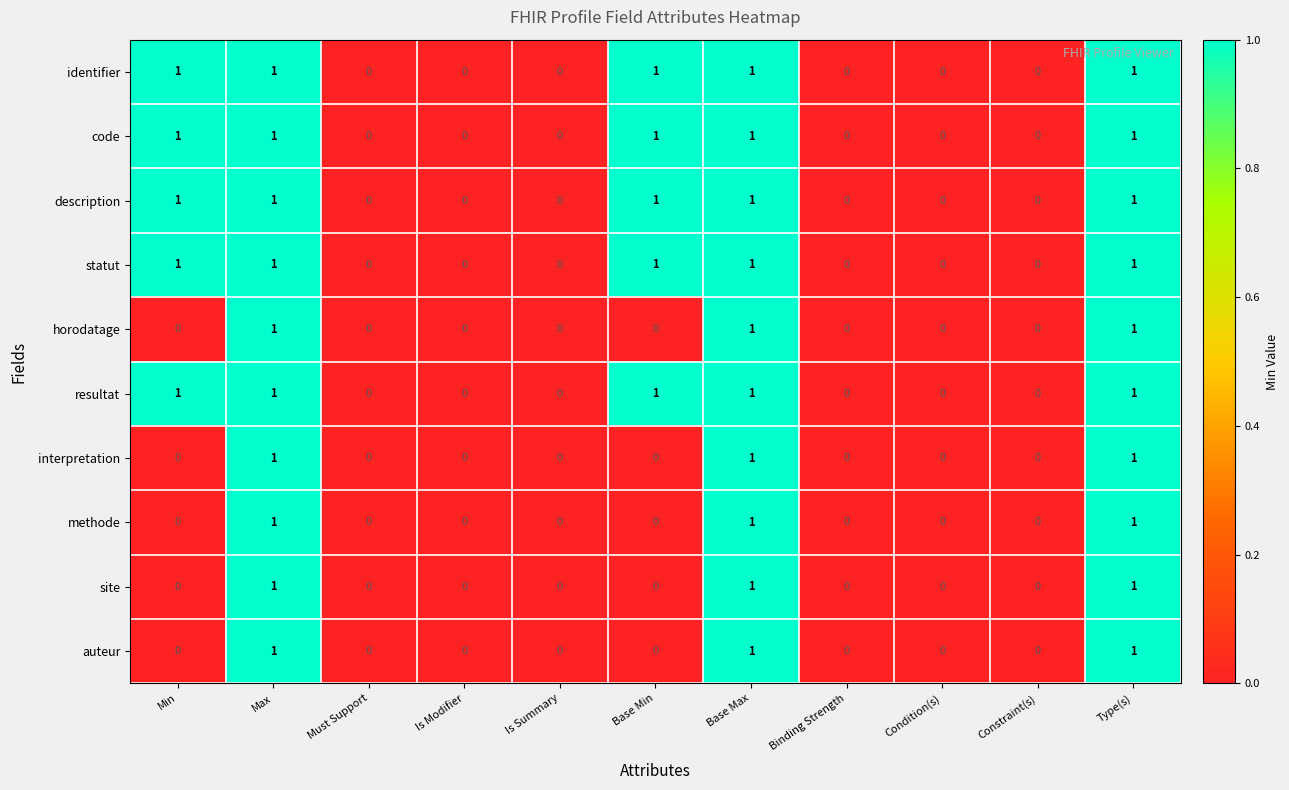

What is the total value across all series at Base Max?

10